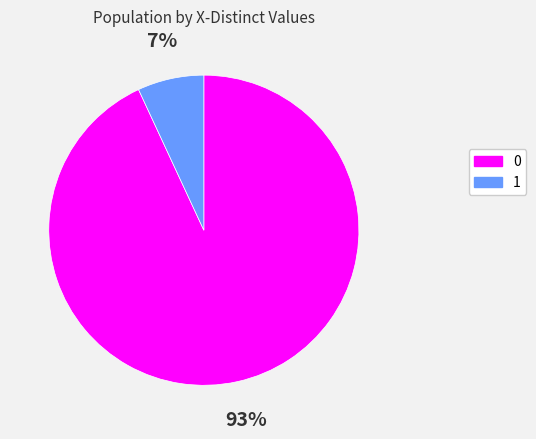

How many segments does this pie chart have?

2